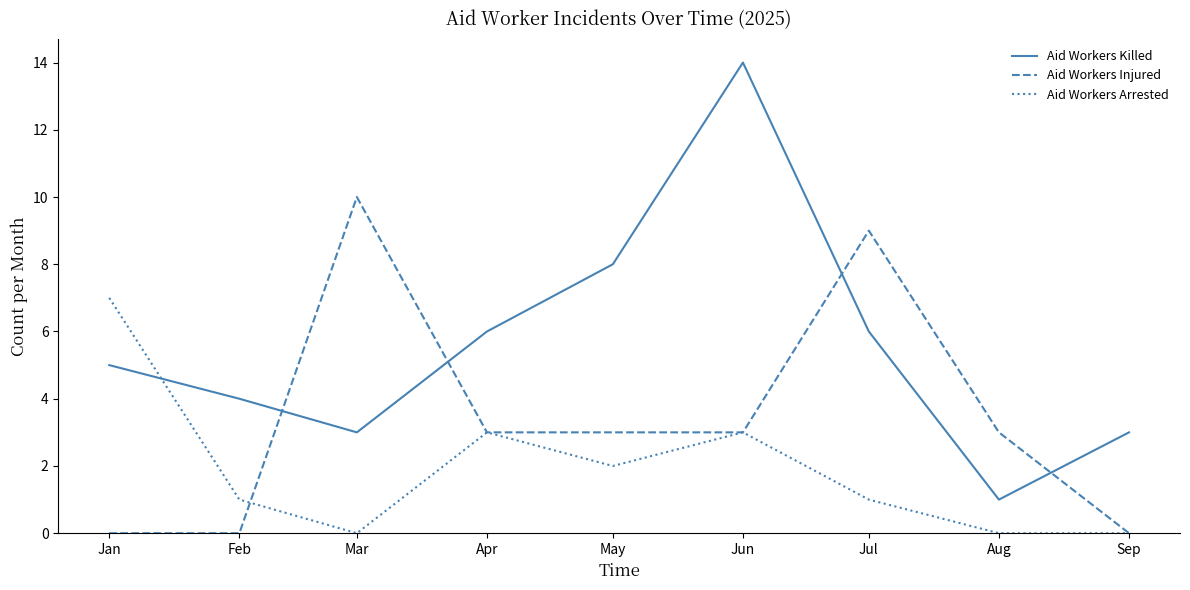

Reading right to left, list all the values displayed in this chart.

Aid Workers Killed: Sep=3	Aug=1	Jul=6	Jun=14	May=8	Apr=6	Mar=3	Feb=4	Jan=5
Aid Workers Injured: Sep=0	Aug=3	Jul=9	Jun=3	May=3	Apr=3	Mar=10	Feb=0	Jan=0
Aid Workers Arrested: Sep=0	Aug=0	Jul=1	Jun=3	May=2	Apr=3	Mar=0	Feb=1	Jan=7